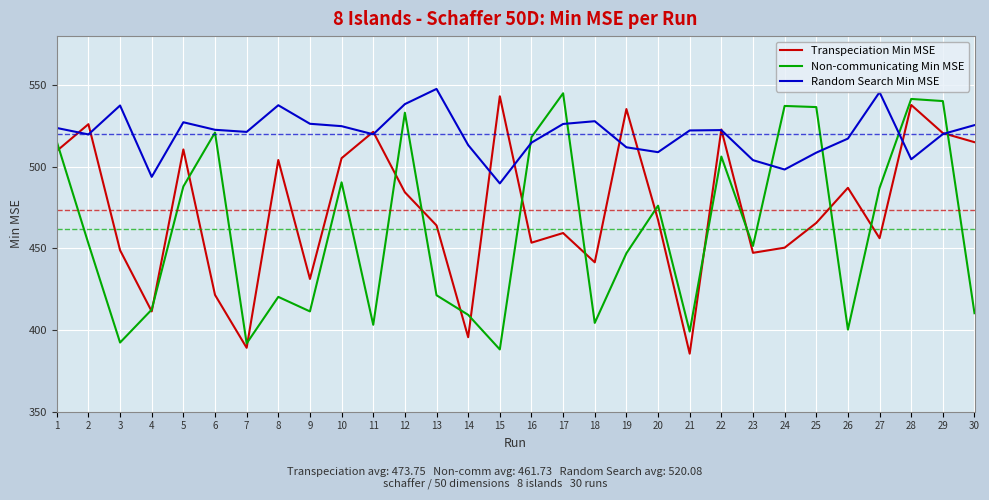

What is the maximum value shown in the chart?

547.7